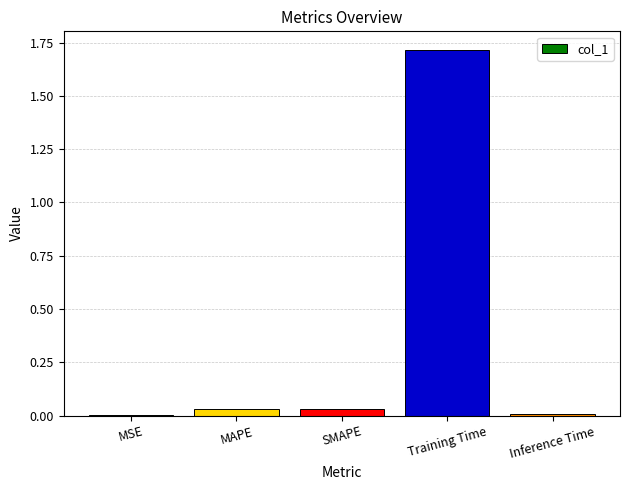

Which label corresponds to the largest value in the chart?

Training Time